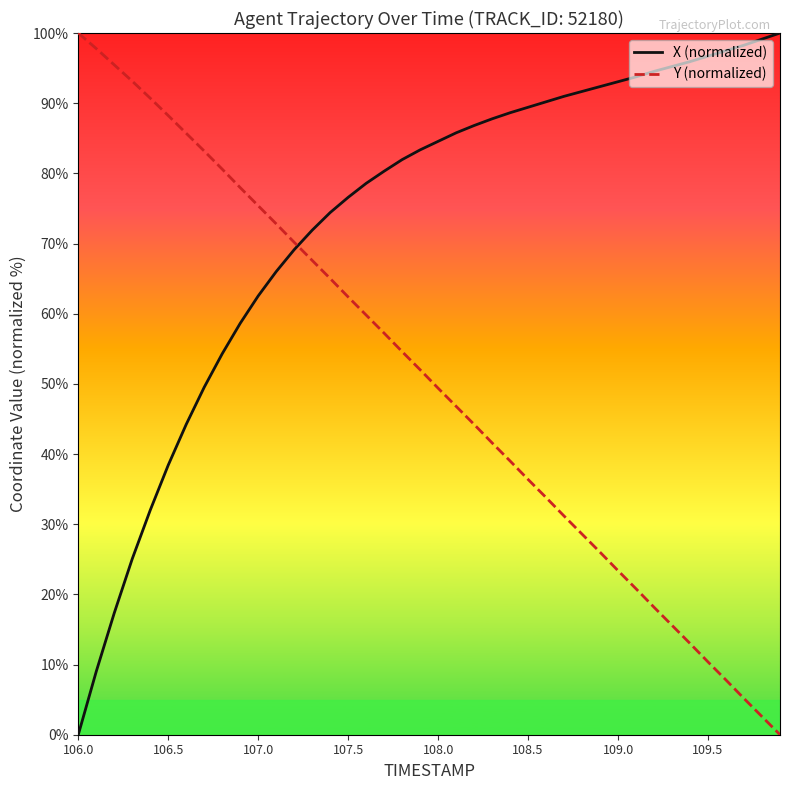

How many times do X (normalized) and Y (normalized) cross each other?

1